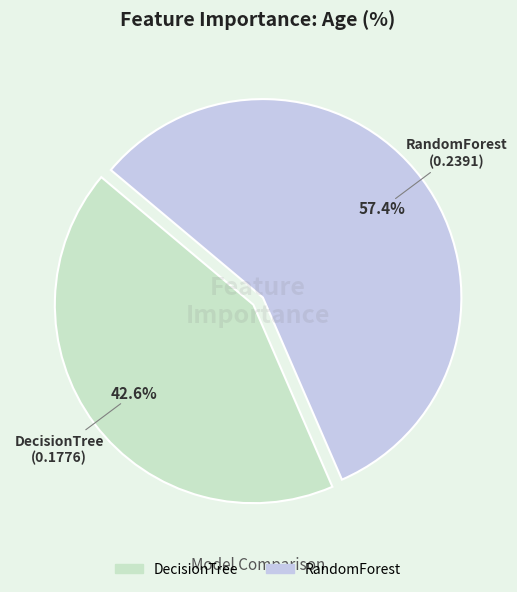

Is the sum of DecisionTree and RandomForest greater than half?

Yes